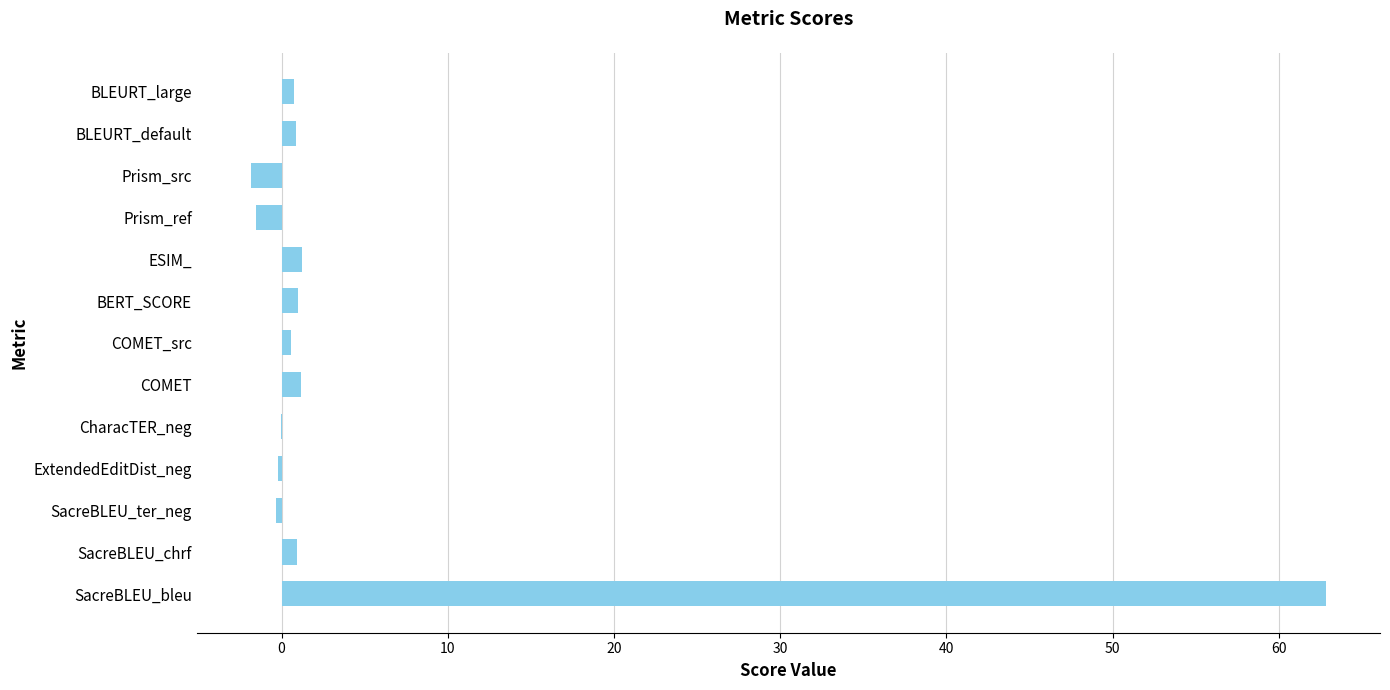

Is it true that the value at SacreBLEU_bleu is 96.8?

False